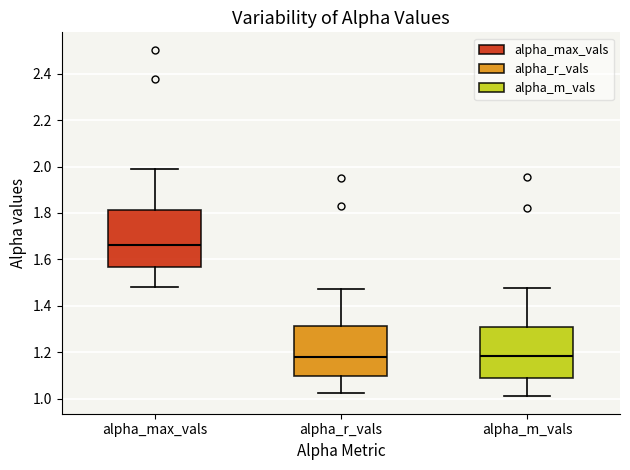

Which box's median line is the highest?

alpha_max_vals